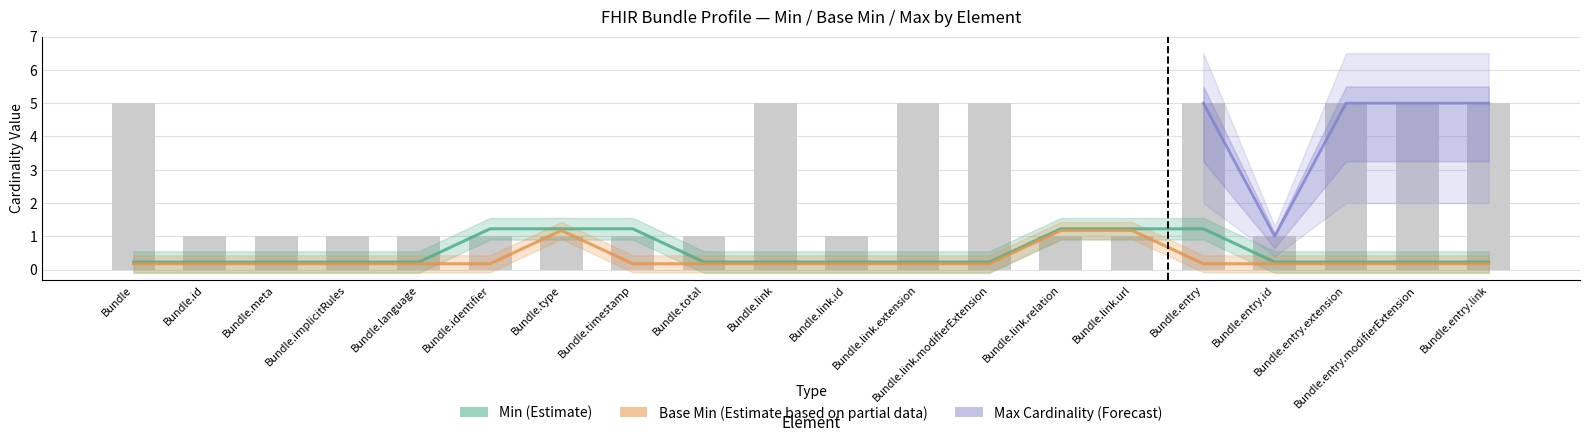

How many groups of bars are there?

20